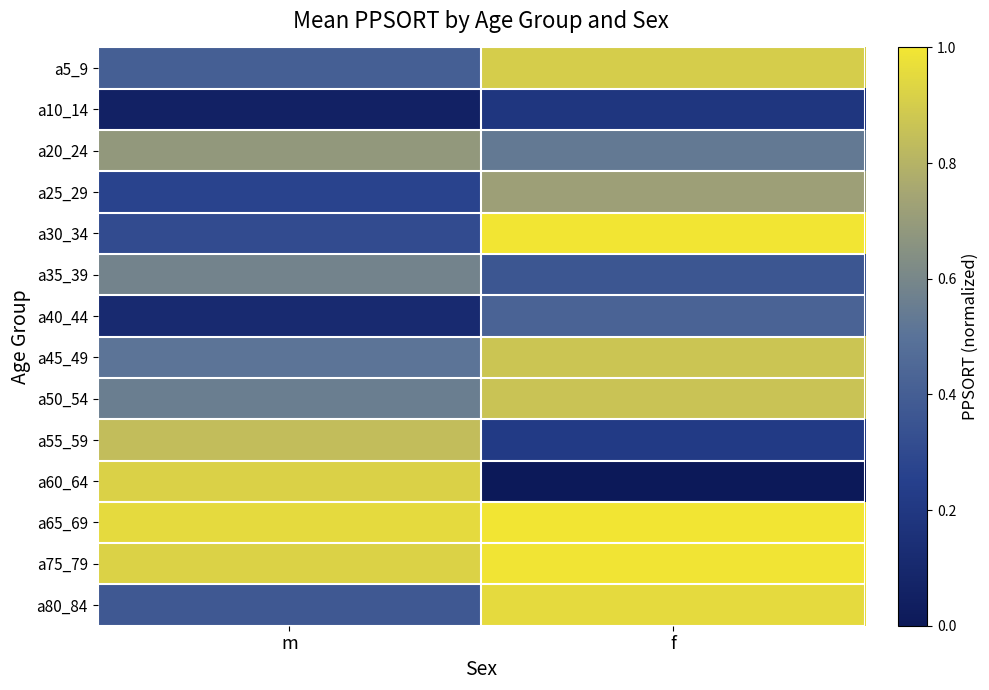

Reading right to left, extract all data points from this chart.

a5_9: f=0.9	m=0.4
a10_14: f=0.2	m=0.1
a20_24: f=0.5	m=0.7
a25_29: f=0.7	m=0.3
a30_34: f=1.0	m=0.3
a35_39: f=0.4	m=0.6
a40_44: f=0.4	m=0.1
a45_49: f=0.9	m=0.5
a50_54: f=0.9	m=0.6
a55_59: f=0.2	m=0.8
a60_64: f=0.0	m=0.9
a65_69: f=1.0	m=1.0
a75_79: f=1.0	m=0.9
a80_84: f=1.0	m=0.4